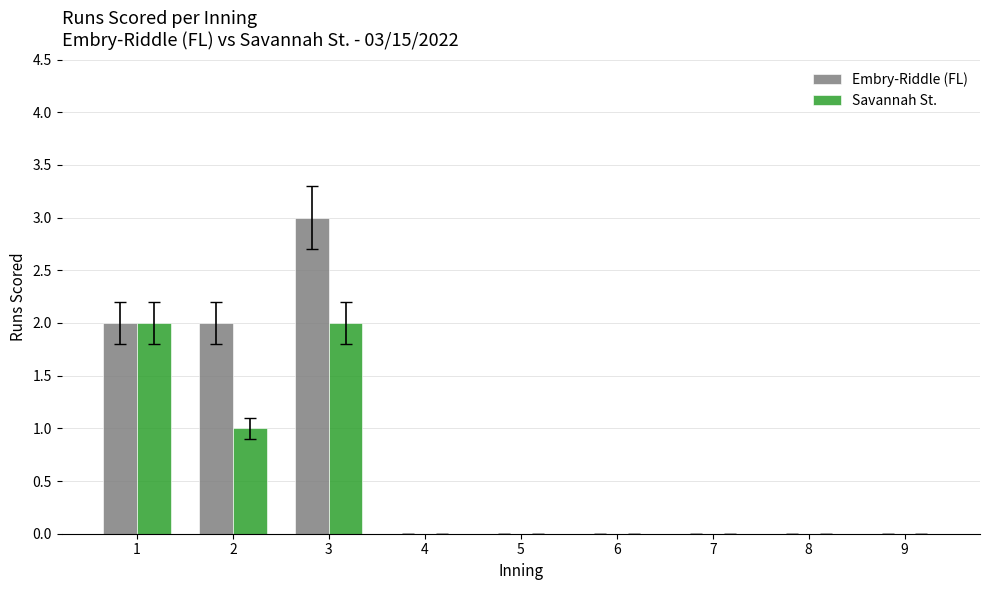

True or false: Embry-Riddle (FL) has a value of 0 at 4.

True